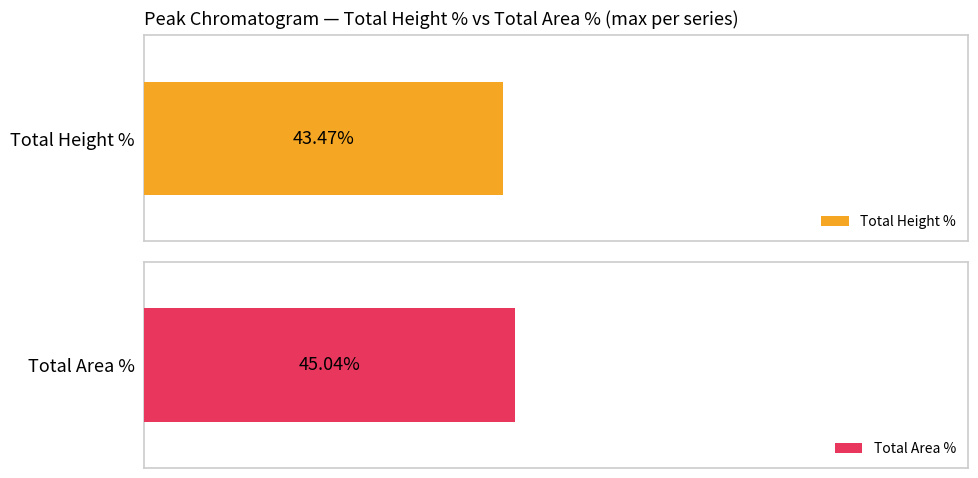

Are the bars horizontal?

Yes